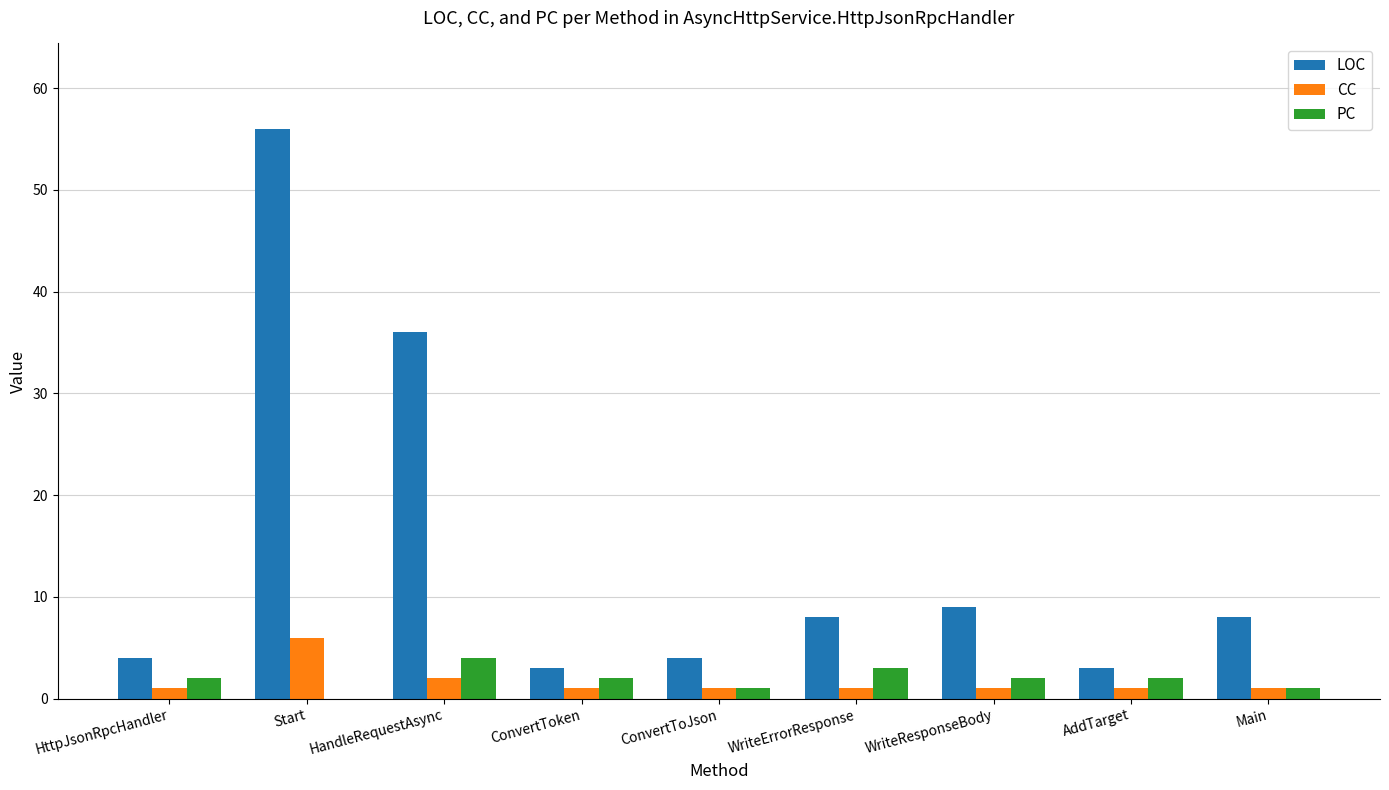

Reading right to left, what are all the values shown in this chart?

LOC: Main=8	AddTarget=3	WriteResponseBody=9	WriteErrorResponse=8	ConvertToJson=4	ConvertToken=3	HandleRequestAsync=36	Start=56	HttpJsonRpcHandler=4
CC: Main=1	AddTarget=1	WriteResponseBody=1	WriteErrorResponse=1	ConvertToJson=1	ConvertToken=1	HandleRequestAsync=2	Start=6	HttpJsonRpcHandler=1
PC: Main=1	AddTarget=2	WriteResponseBody=2	WriteErrorResponse=3	ConvertToJson=1	ConvertToken=2	HandleRequestAsync=4	Start=0	HttpJsonRpcHandler=2